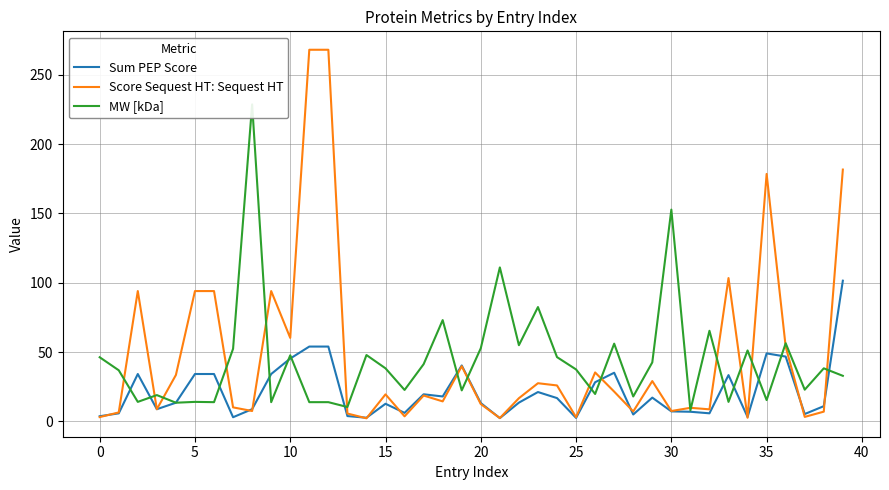

Is this an area chart (filled region under the line)?

No